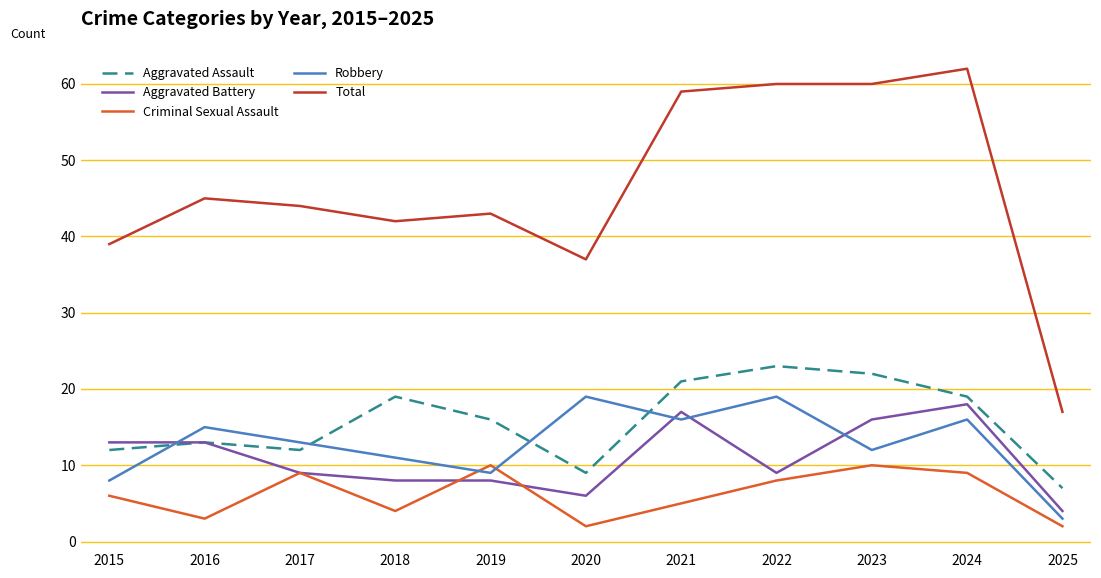

What is the lowest value of the Aggravated Assault series?

7